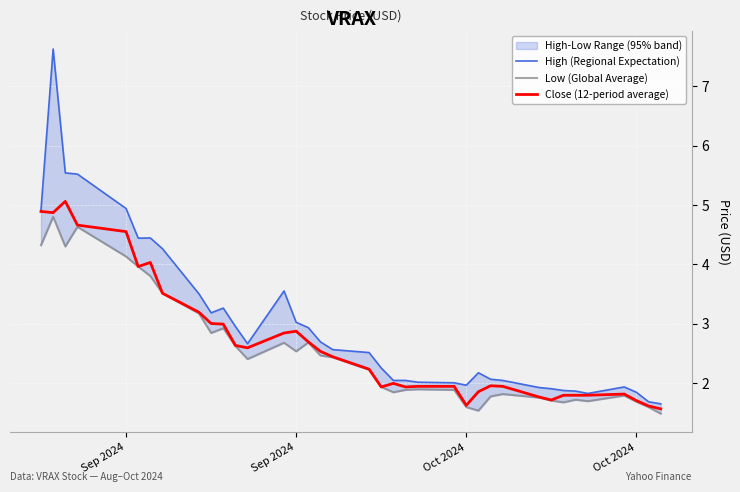

Reading left to right, extract all data points from this chart.

High (Regional Expectation): 4.9	7.6	5.5	5.5	4.9	4.4	4.4	4.3	3.5	3.2	3.3	3.0	2.7	3.5	3.0	2.9	2.7	2.6	2.5	2.2	2.0	2.0	2.0	2.0	2.0	2.2	2.1	2.0	1.9	1.9	1.9	1.9	1.8	1.9	1.8	1.7	1.6
Low (Global Average): 4.3	4.8	4.3	4.6	4.1	4.0	3.8	3.5	3.2	2.8	2.9	2.6	2.4	2.7	2.5	2.7	2.5	2.4	2.2	1.9	1.8	1.9	1.9	1.9	1.6	1.5	1.8	1.8	1.8	1.7	1.7	1.7	1.7	1.8	1.7	1.6	1.5
Close (12-period average): 4.9	4.9	5.1	4.7	4.6	4.0	4.0	3.5	3.2	3.0	3.0	2.6	2.6	2.8	2.9	2.7	2.5	2.4	2.2	1.9	2.0	1.9	1.9	1.9	1.6	1.9	2.0	1.9	1.8	1.7	1.8	1.8	1.8	1.8	1.7	1.6	1.6